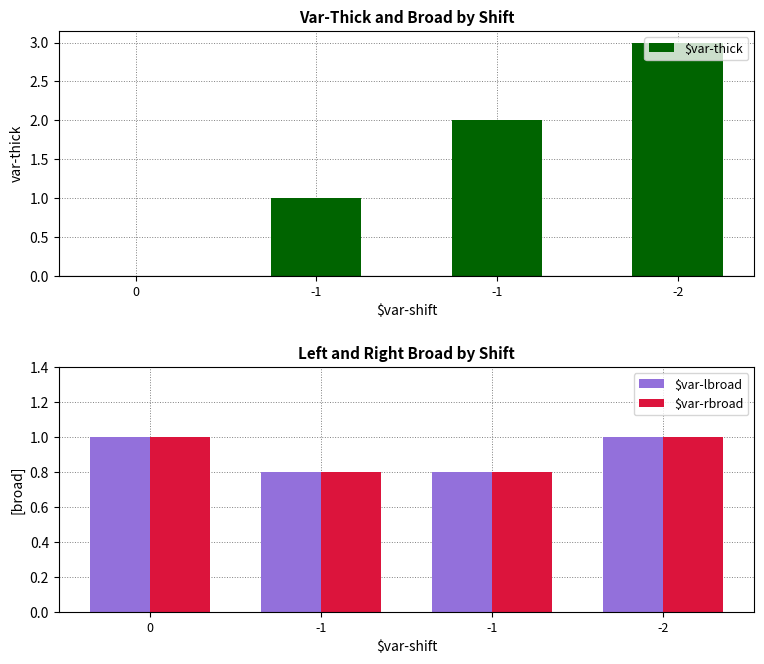

Reading left to right, extract all data points from this chart.

$var-thick: 0=0.0	-1=1.0	-1=2.0	-2=3.0
$var-lbroad: 0=1.0	-1=0.8	-1=0.8	-2=1.0
$var-rbroad: 0=1.0	-1=0.8	-1=0.8	-2=1.0